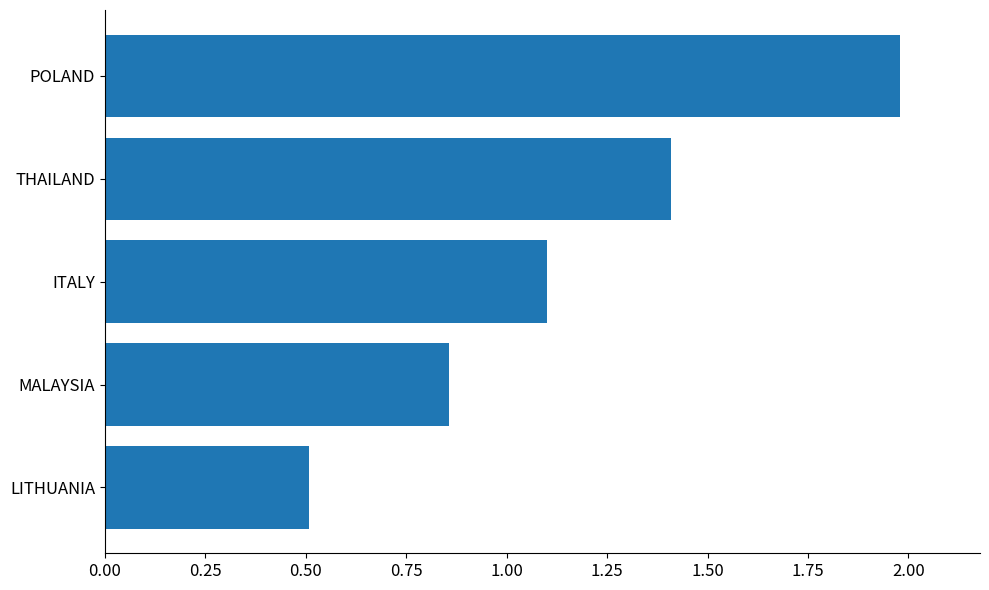

What is the value of the 3rd bar from the top?

1.1